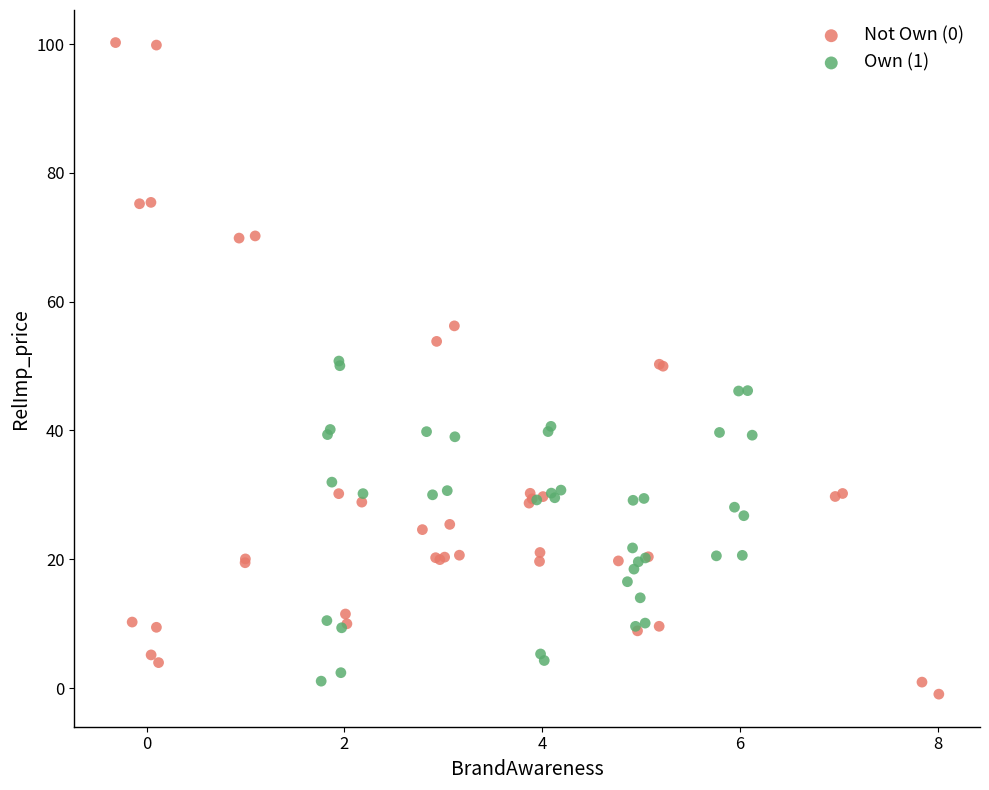

What are all the series names shown in the legend?

Not Own (0), Own (1)